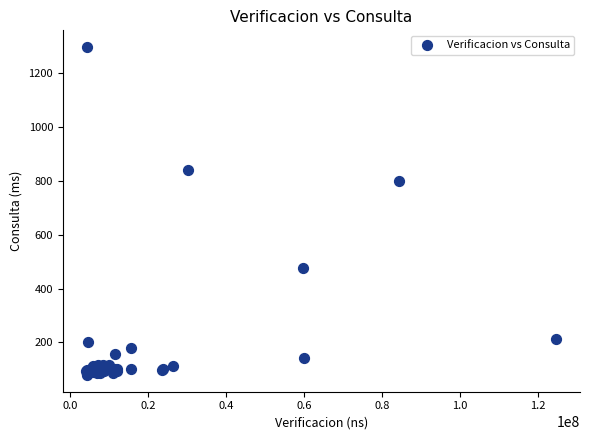

What Y value in the scatter plot is closest to 687?

799